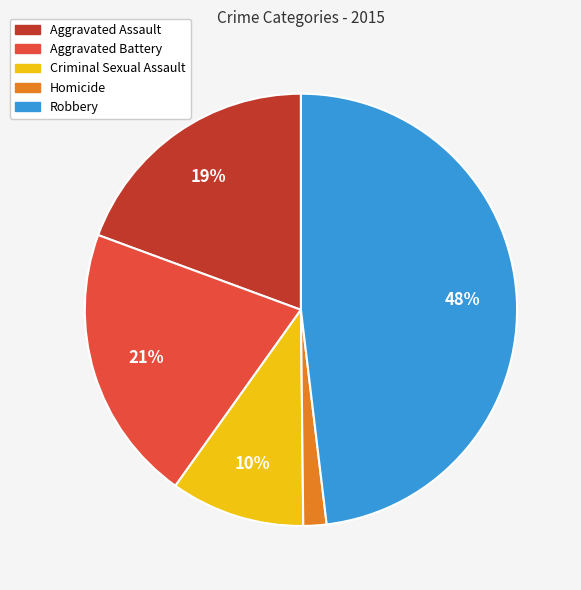

Does any single category account for the majority?

No